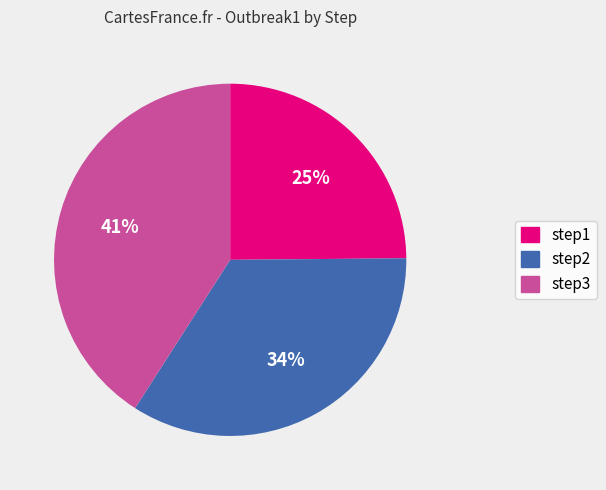

Which slice is the smallest?

step1